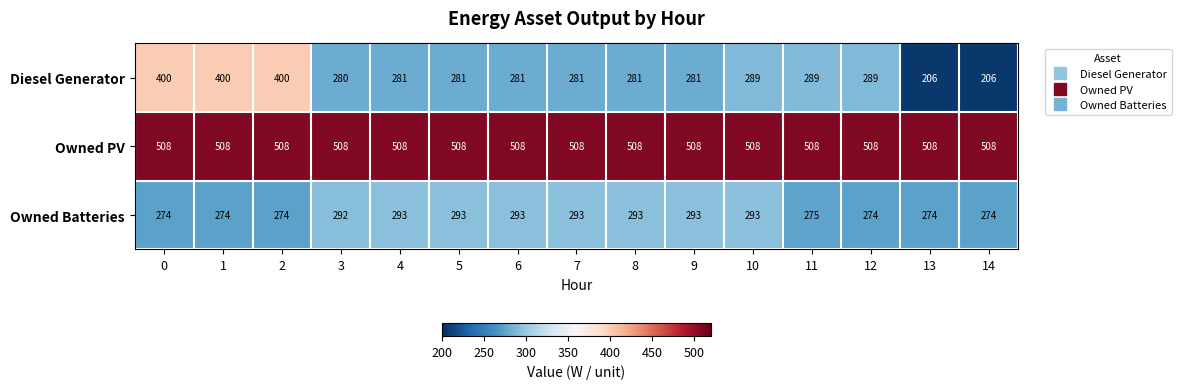

Which series changed the most between 6 and 14?

Diesel Generator